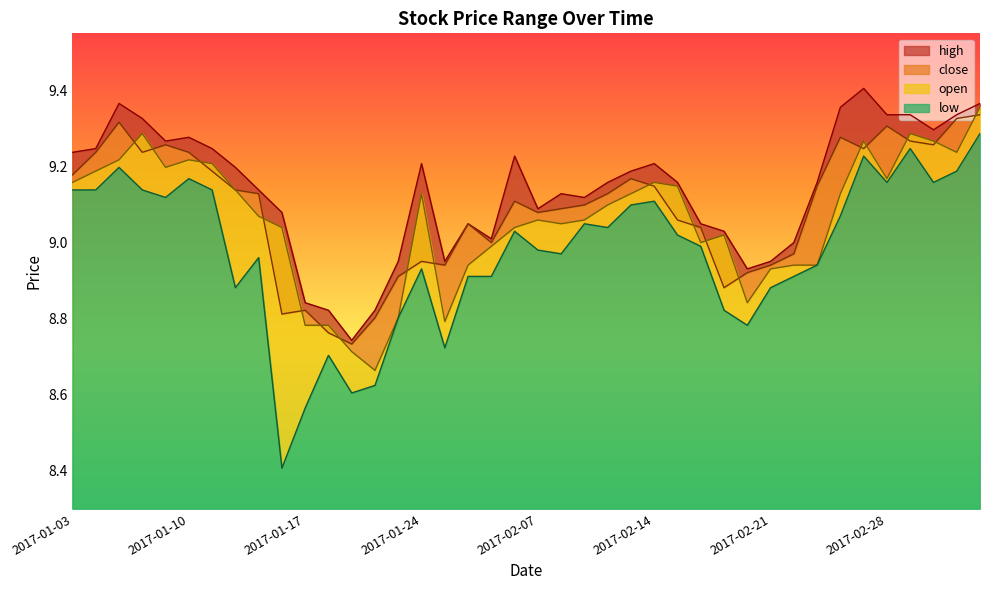

At which label does close reach its peak?

2017-03-06